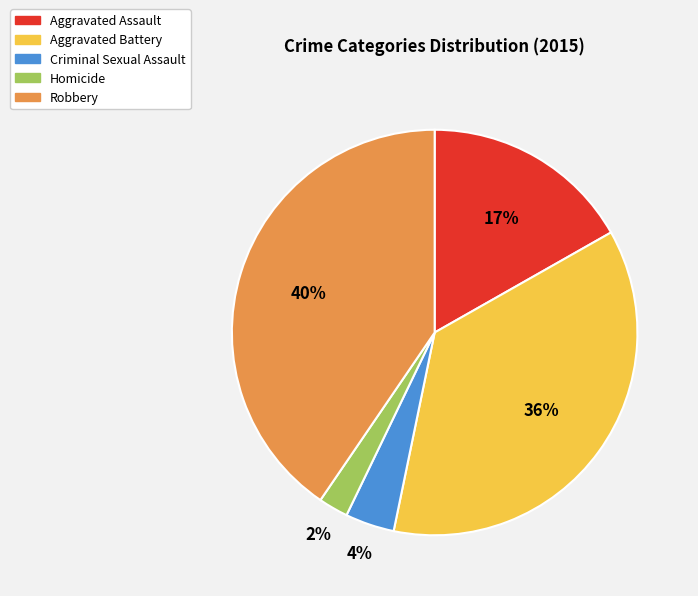

Is it true that Homicide is 2% of the pie?

True